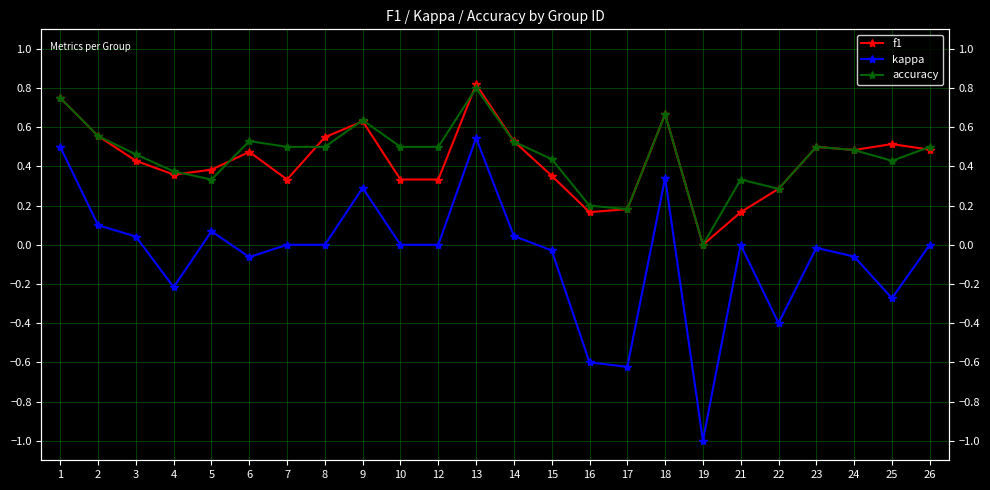

What is the difference between the highest and lowest values at 25?

0.8